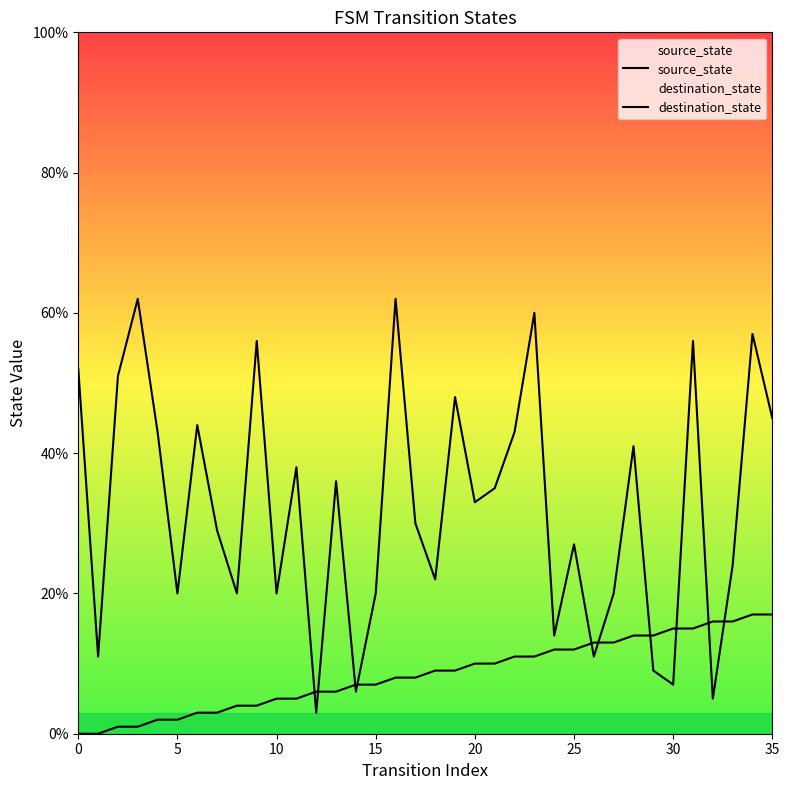

True or false: source_state has a value of 4 at 9.

True